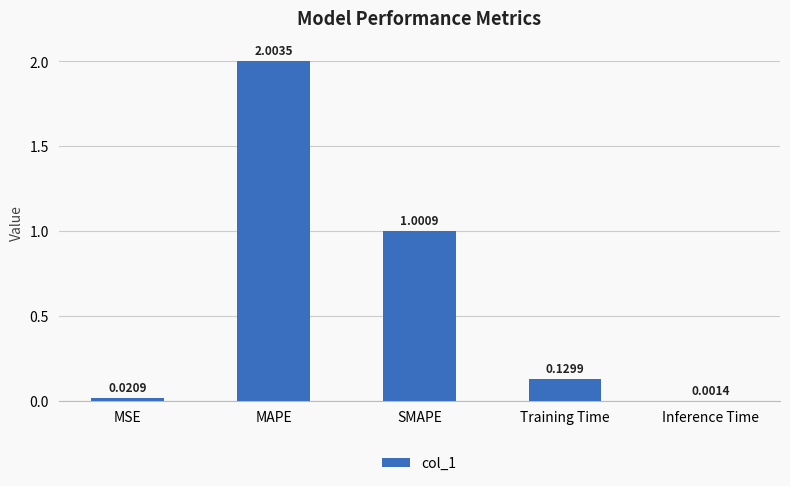

Which has a higher value, MSE or SMAPE?

SMAPE